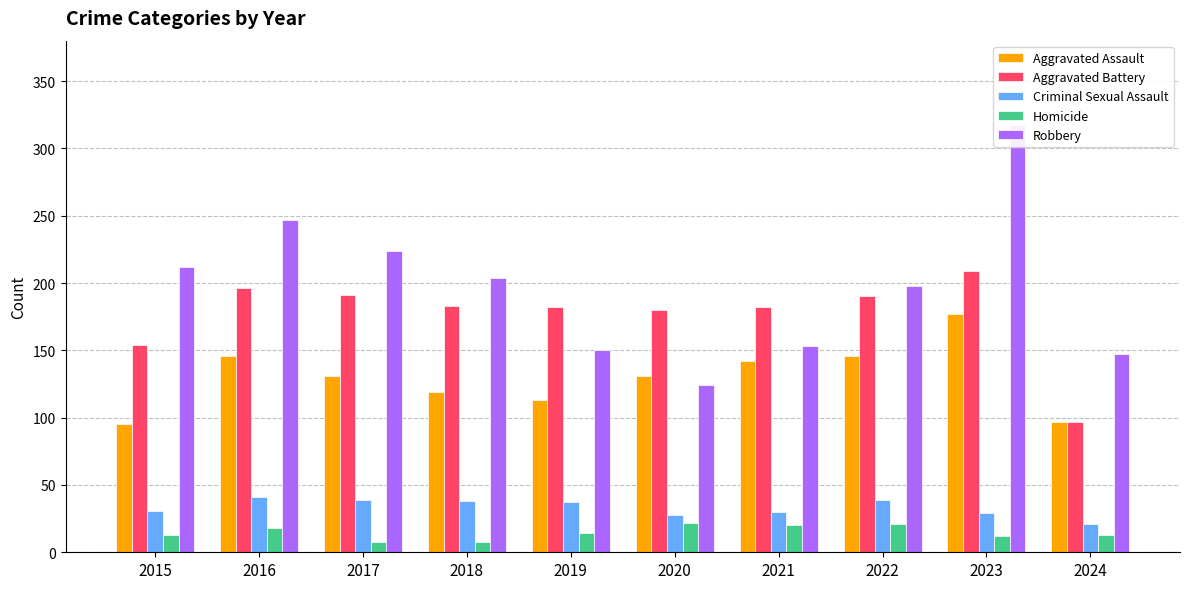

What is the value of the Aggravated Battery bar at the 6th from the left?

180